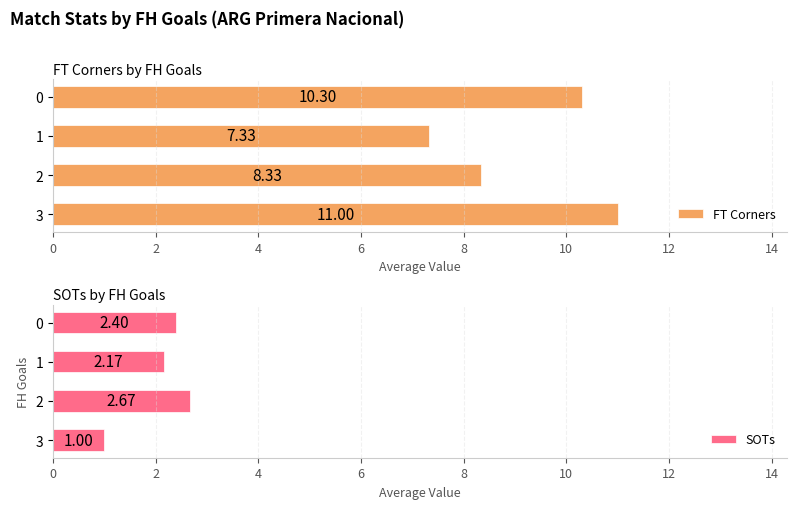

The SOTs series shows 2.4 at 0. True or false?

True